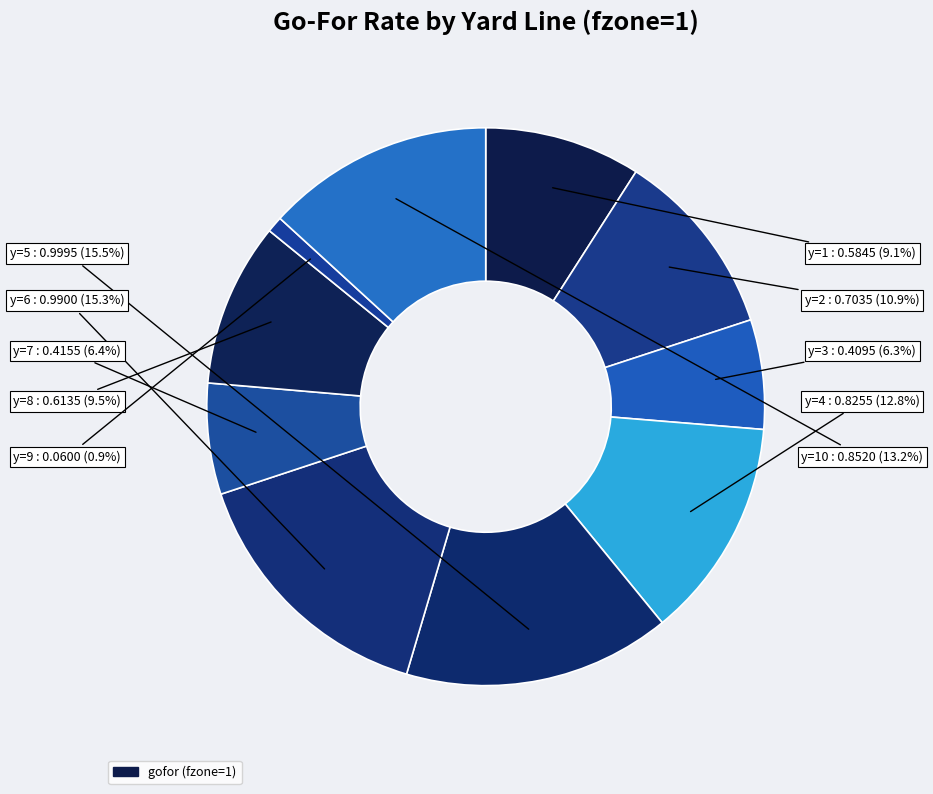

To the nearest percent, what is the average slice percentage?

10%